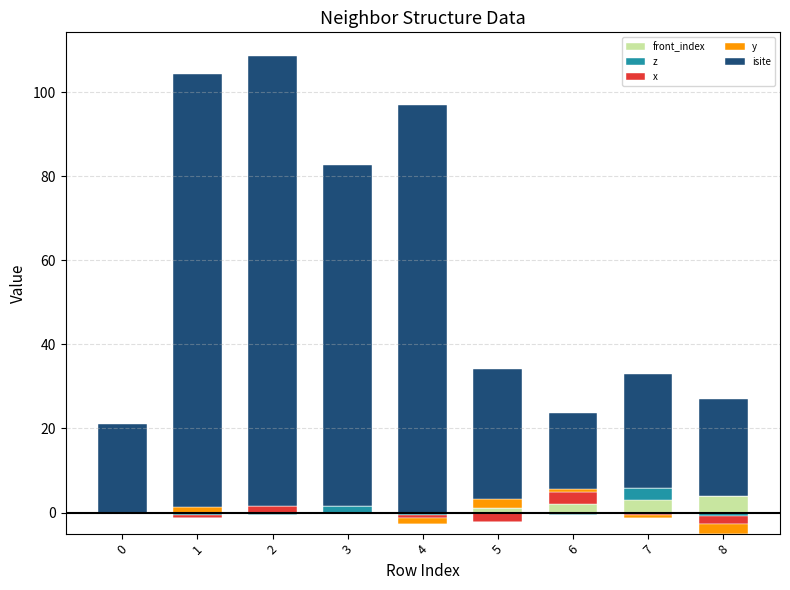

True or false: front_index has a value of 6.2 at 8.

False